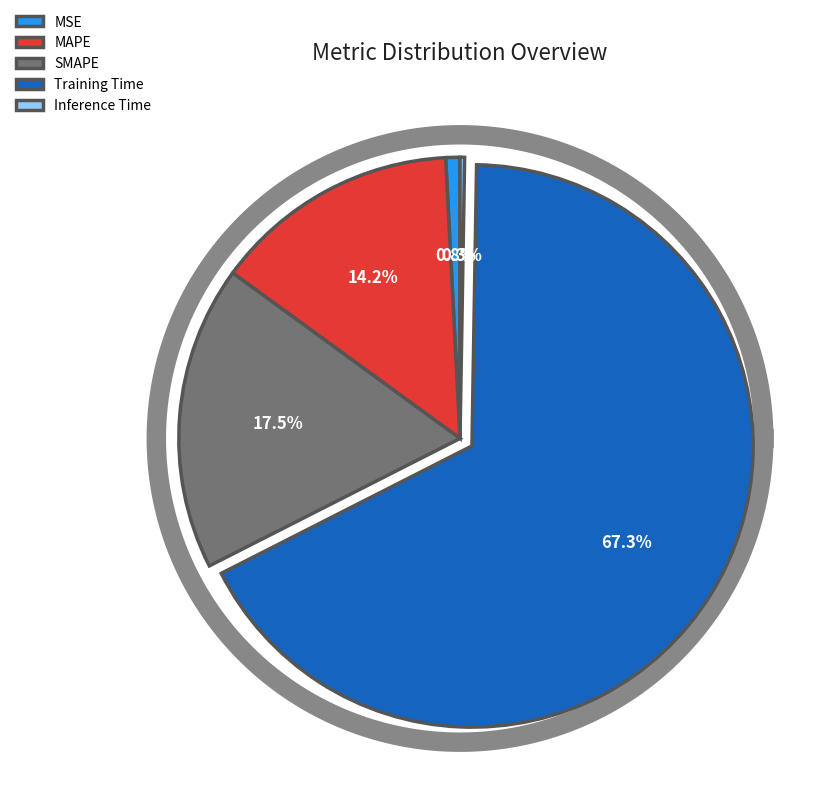

How many segments does this pie chart have?

5